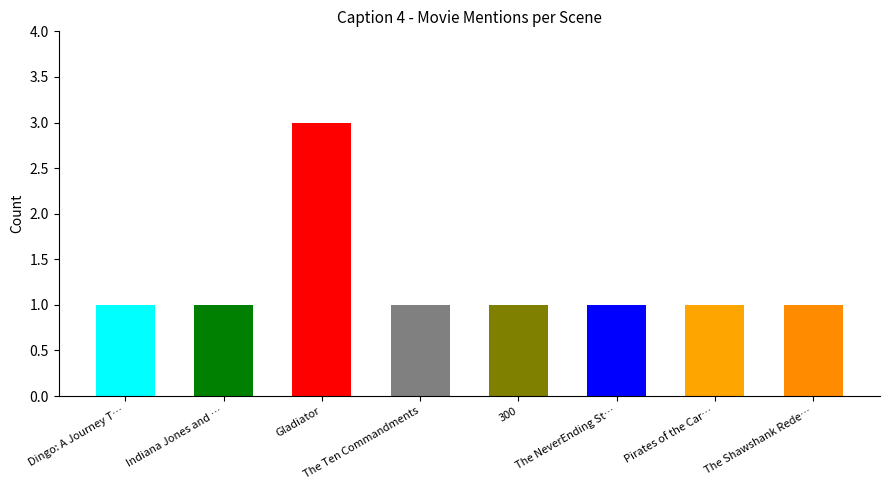

The value at The Ten Commandments is 0. True or false?

False